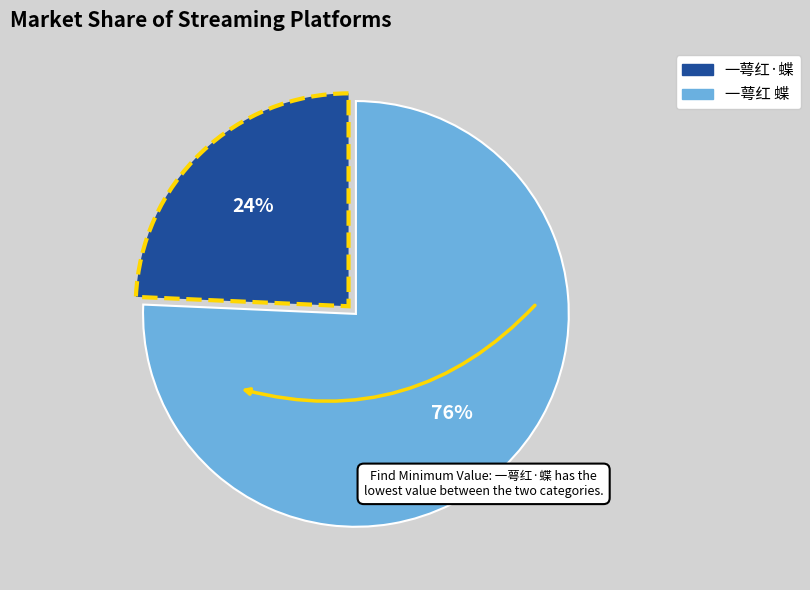

Which category has the biggest portion of the pie?

一萼红 蝶